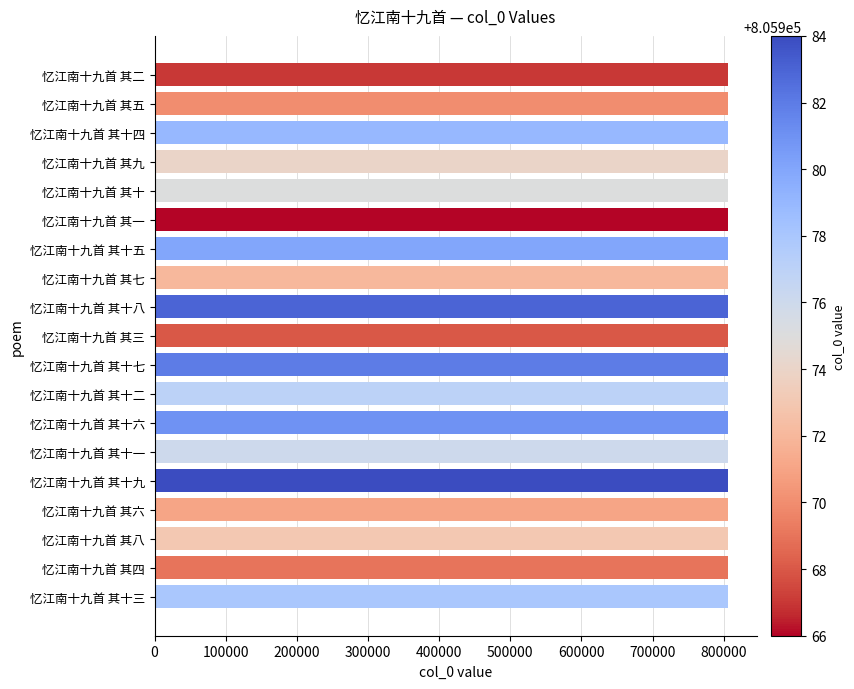

The value at 忆江南十九首 其九 is 1403873. True or false?

False